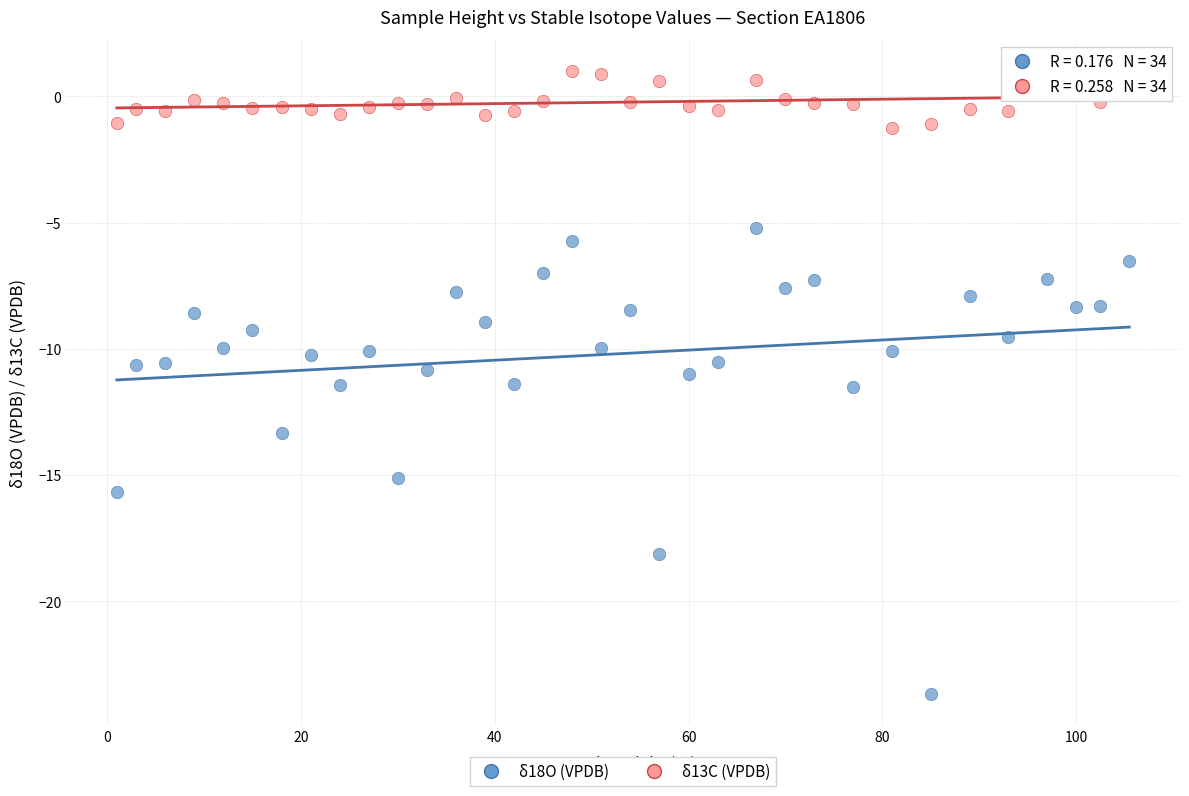

Which series has the largest Y range (max minus min)?

δ18O (VPDB)